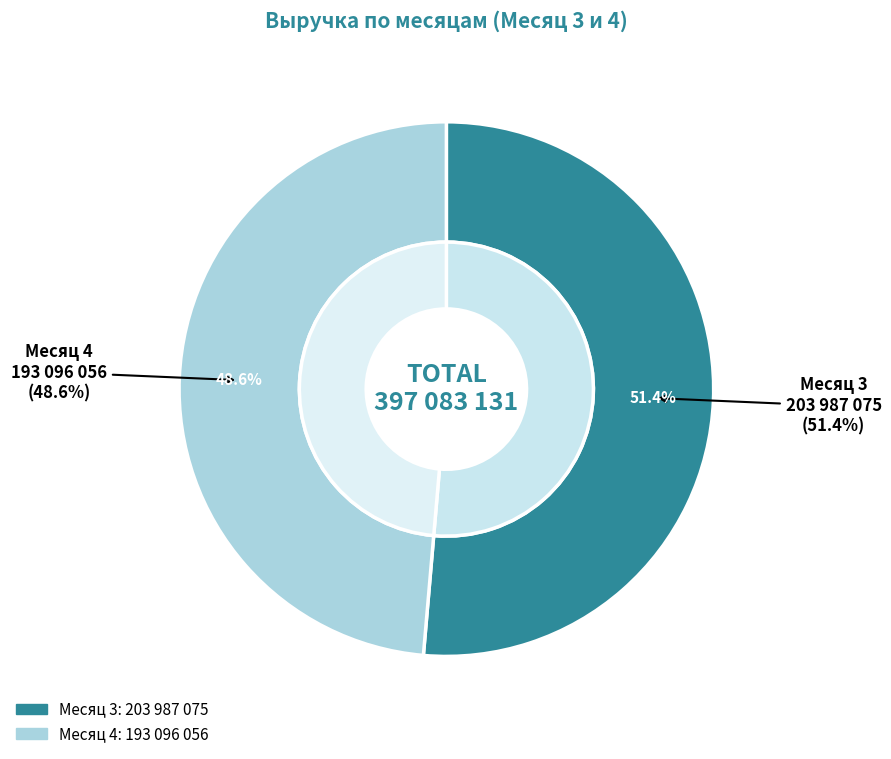

Count the number of slices in the pie.

2